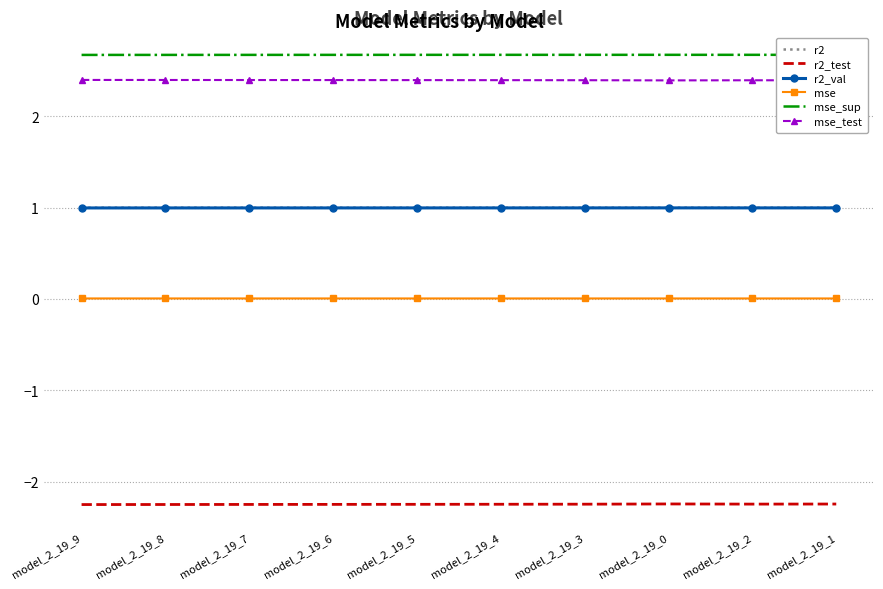

The value of r2_val at model_2_19_2 is 0.3. True or false?

False